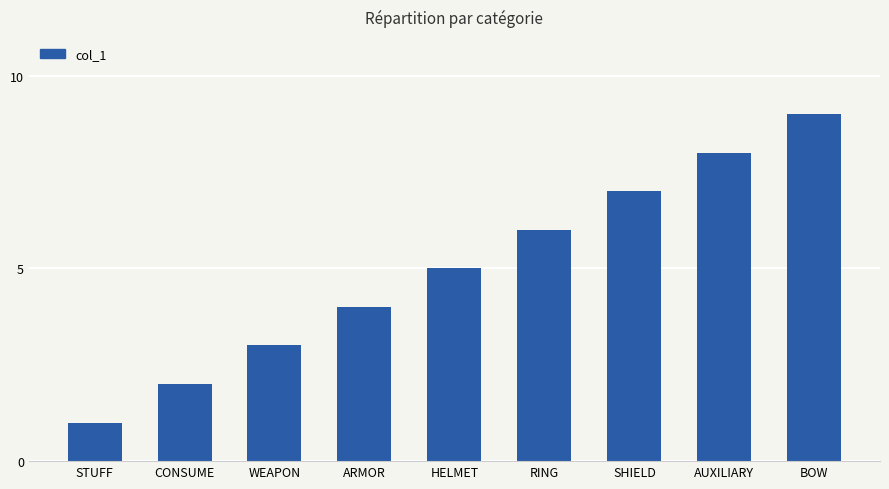

Which category has the highest value across all series?

BOW